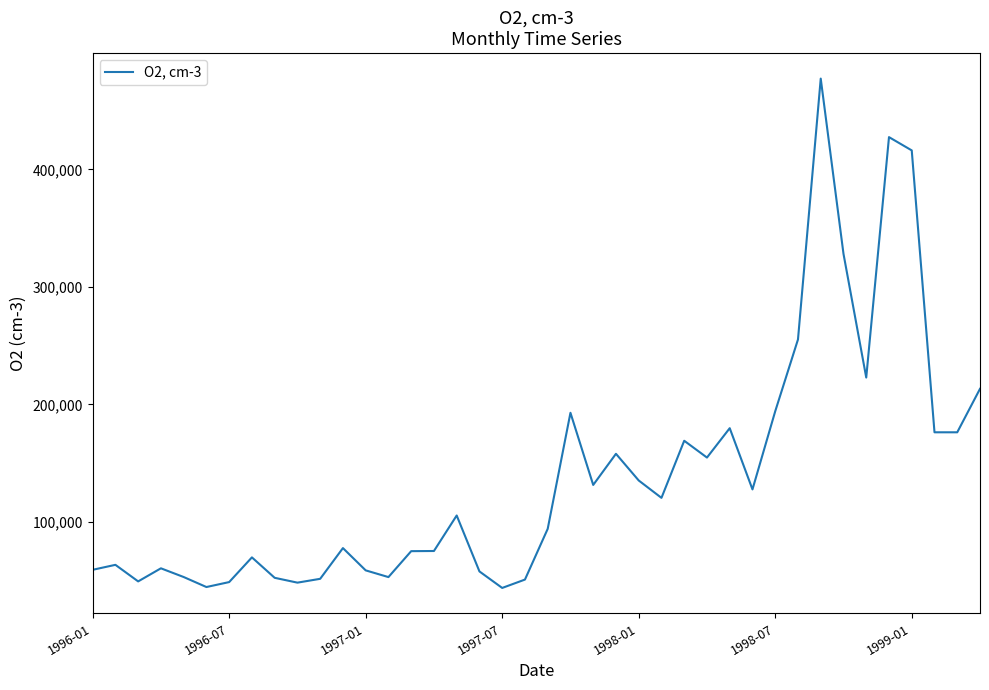

What is the difference between the second highest and second lowest values?

382880